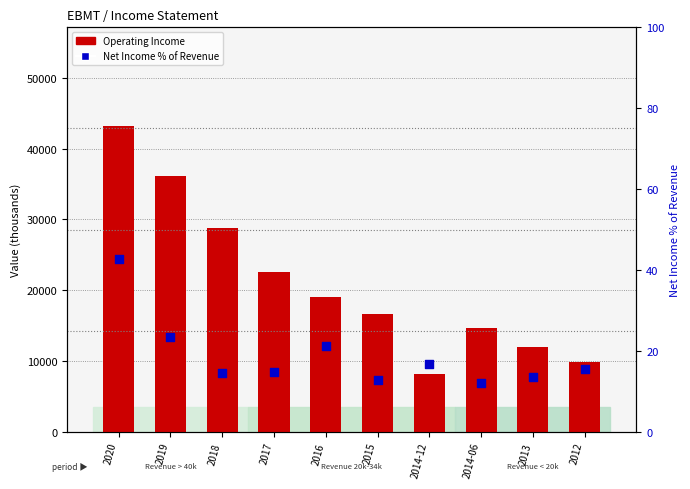

What are all the series names shown in the legend?

Operating Income, Net Income % of Revenue